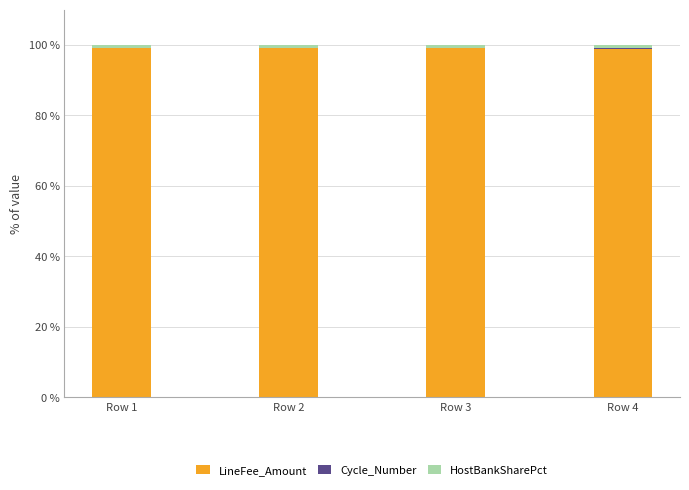

What is the sum of all LineFee_Amount values?

396.1